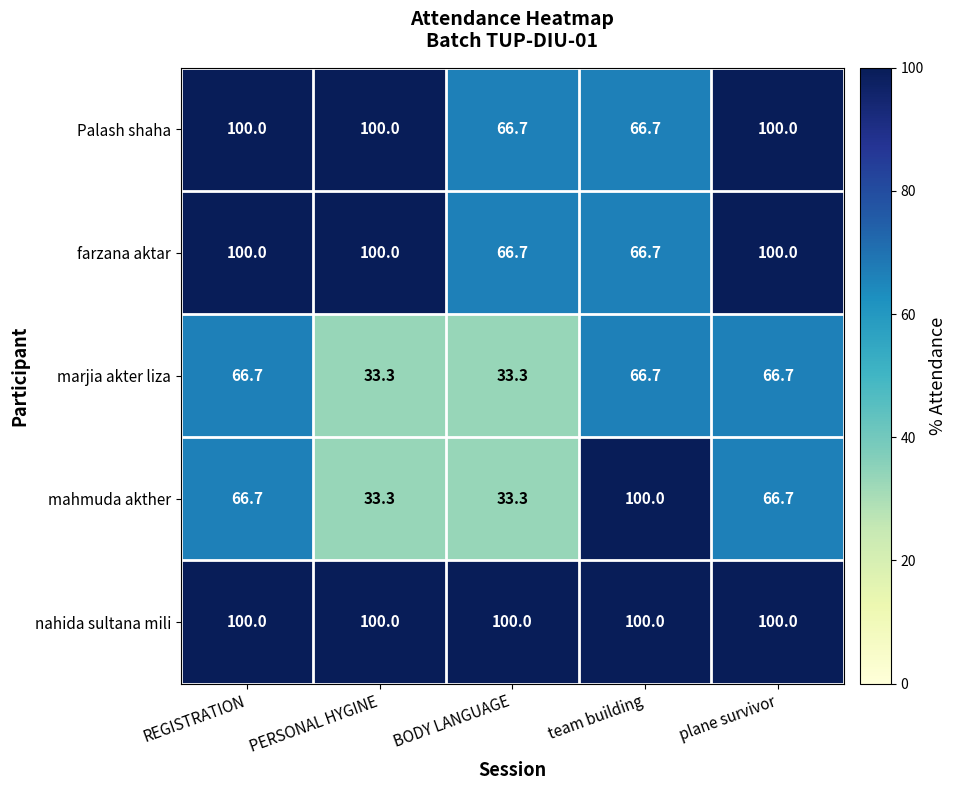

What is the minimum value shown in the chart?

33.3